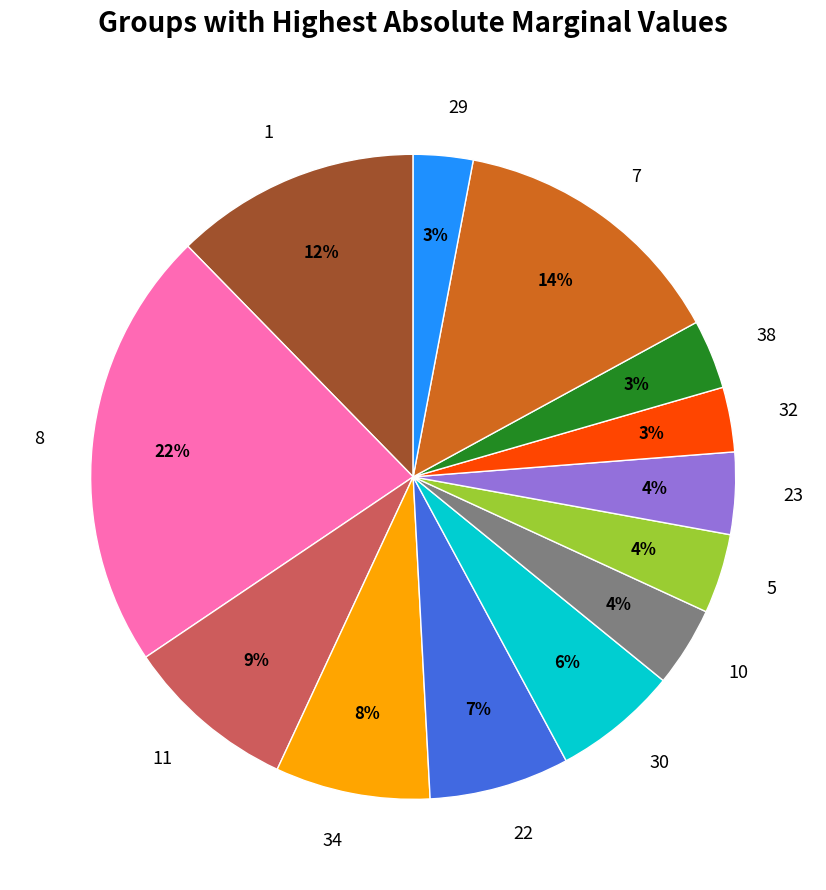

To the nearest percent, what portion does 34 represent?

8%